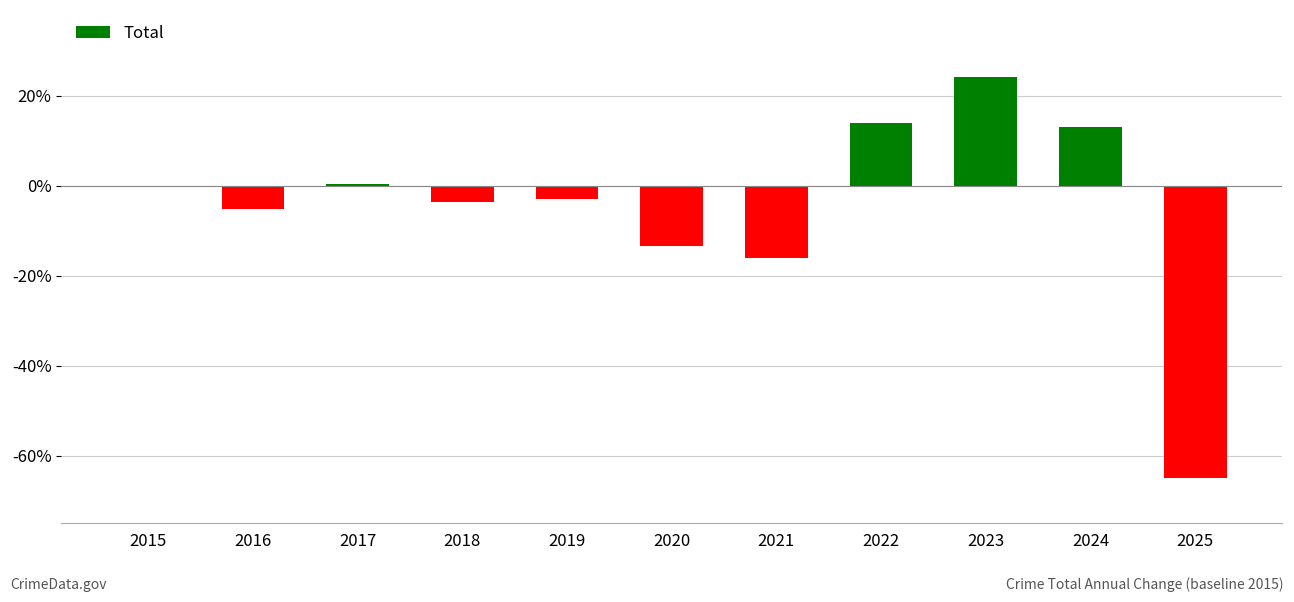

How many categories are shown in the chart?

11